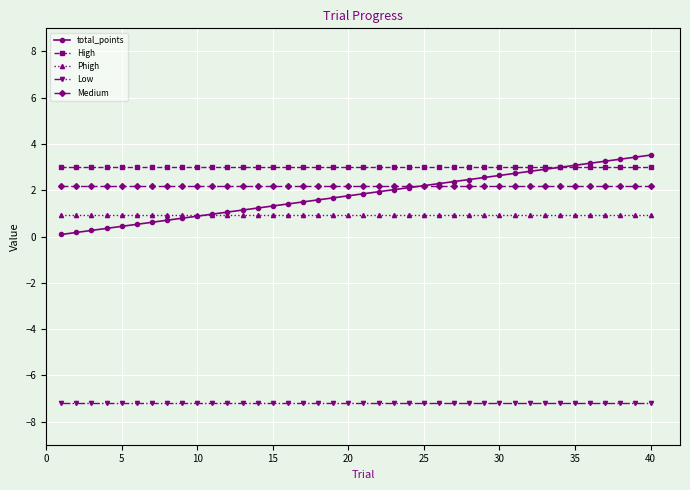

Which series has the largest total across all categories?

High